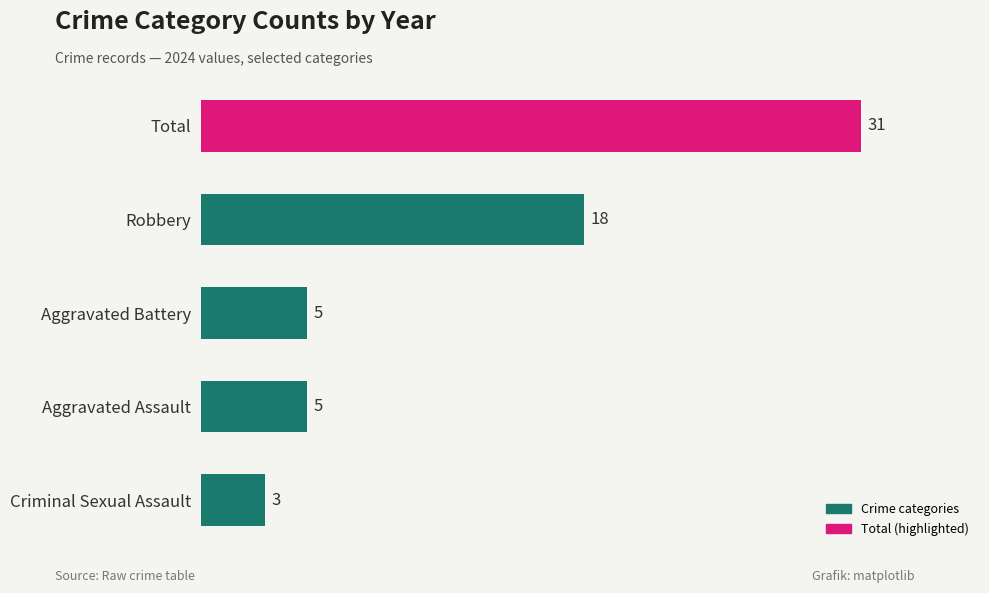

Is it true that the value at Aggravated Assault is 5?

True